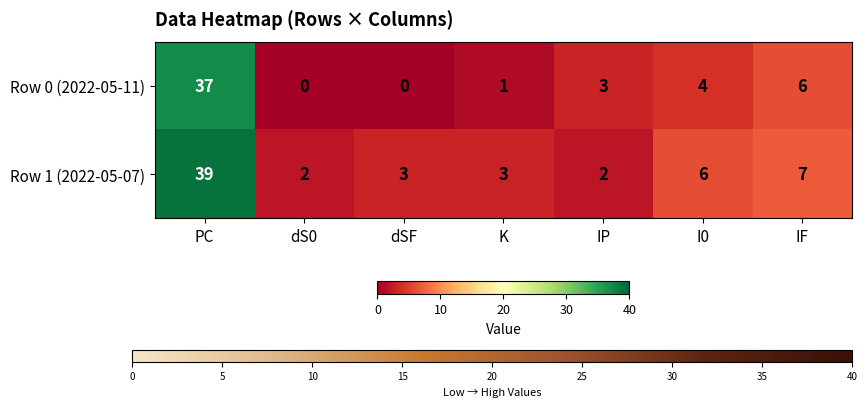

At which category is the sum across all series the highest?

PC